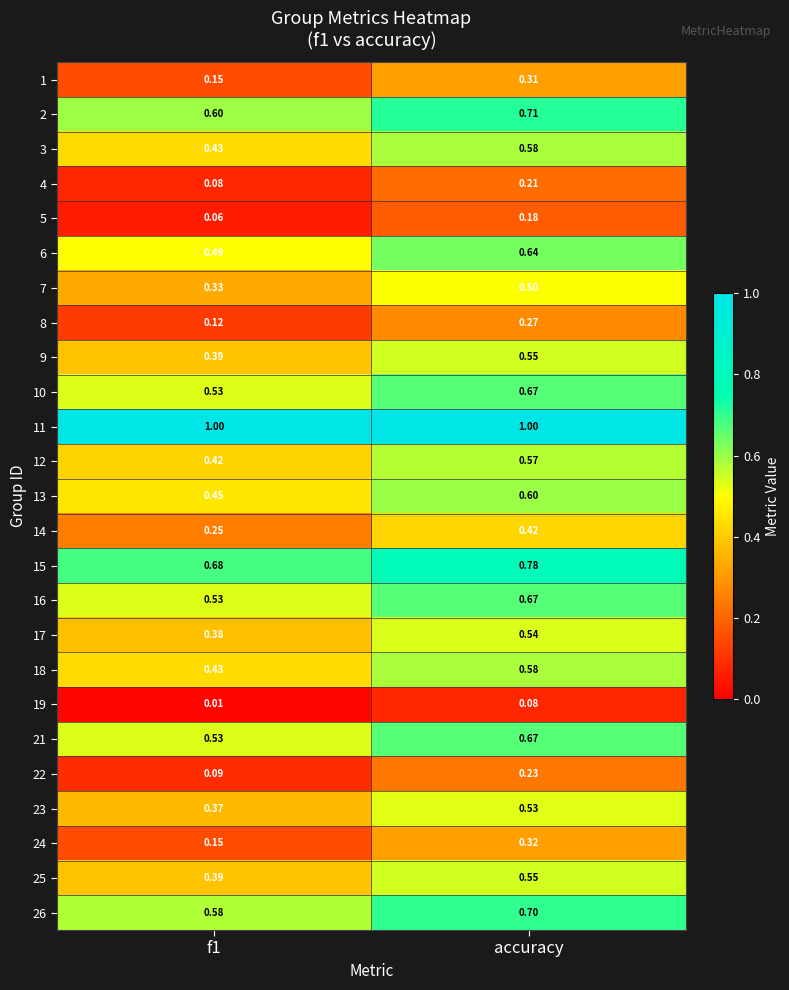

At which category is the sum across all series the highest?

accuracy